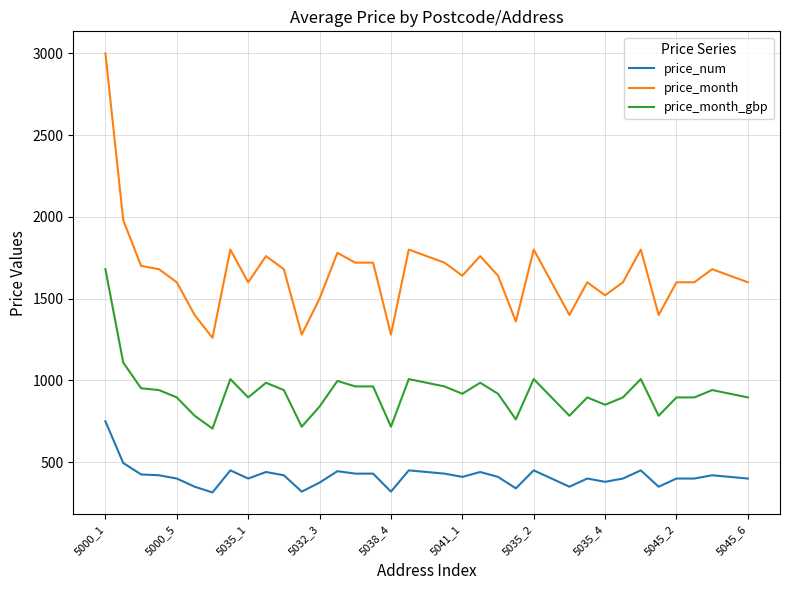

What is the difference between the maximum and minimum values in the price_month_gbp series?

974.4